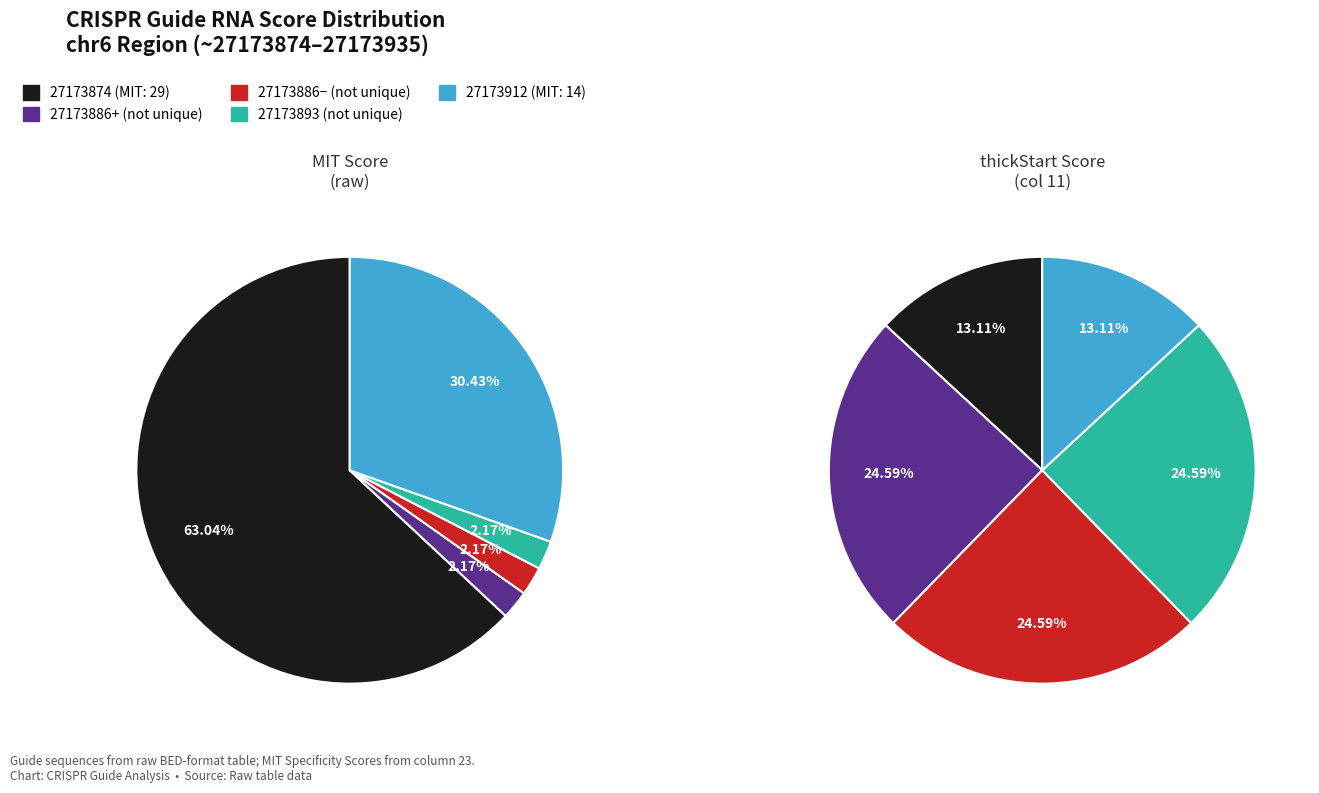

Is it true that chr6:27173893 (not unique) is 5% of the pie?

False